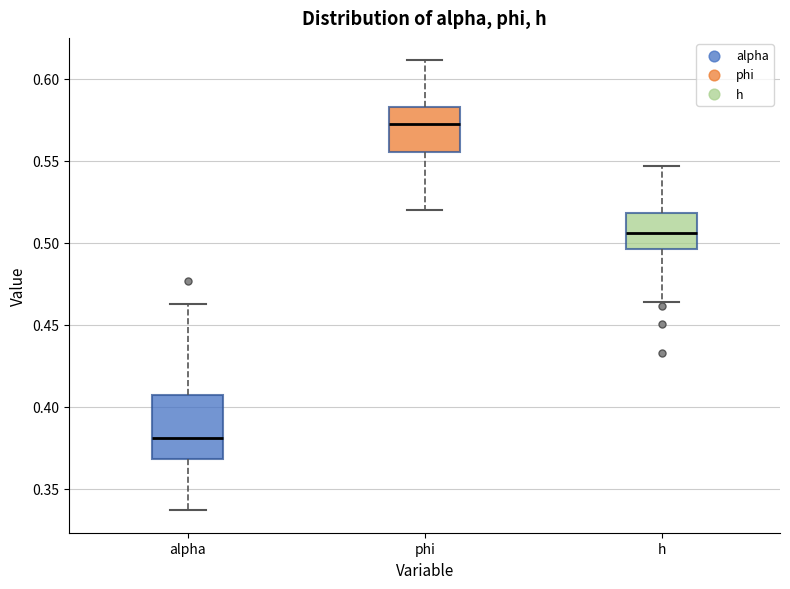

Reading left to right, read every box against the y-axis: the position of its median line, the range the box covers, and the ends of its whiskers. The values are not printed on the chart, so give them approximately, as read against the axis.

alpha: median 0.380, box 0.370 to 0.405, whiskers 0.335 to 0.465
phi: median 0.570, box 0.555 to 0.585, whiskers 0.520 to 0.610
h: median 0.505, box 0.495 to 0.520, whiskers 0.465 to 0.545